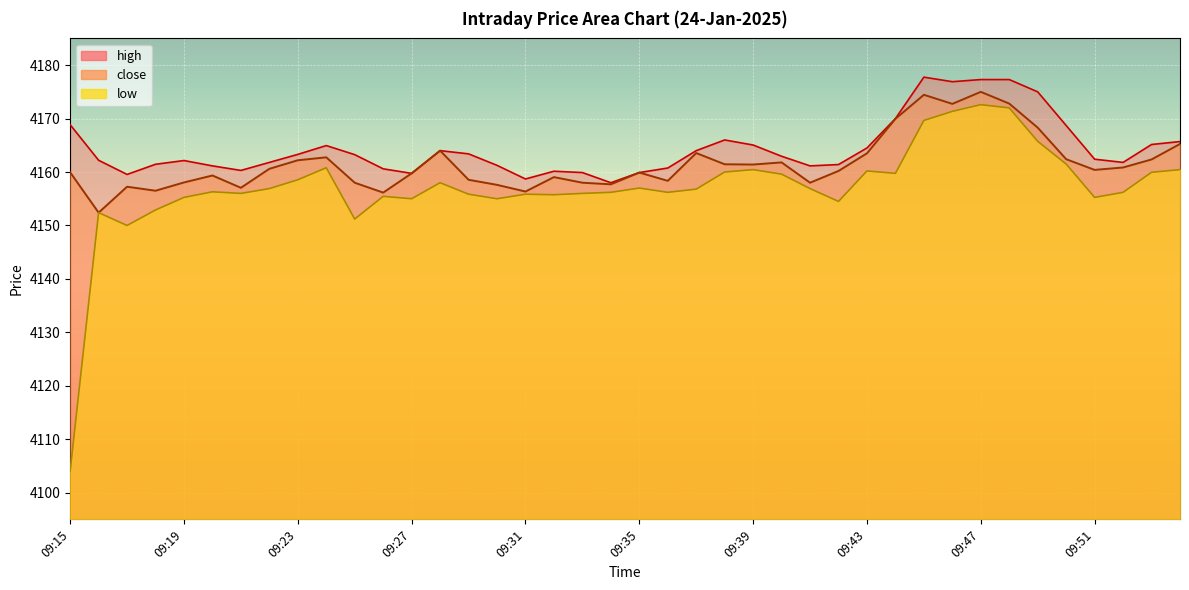

What is the average value of the close series?

4161.6